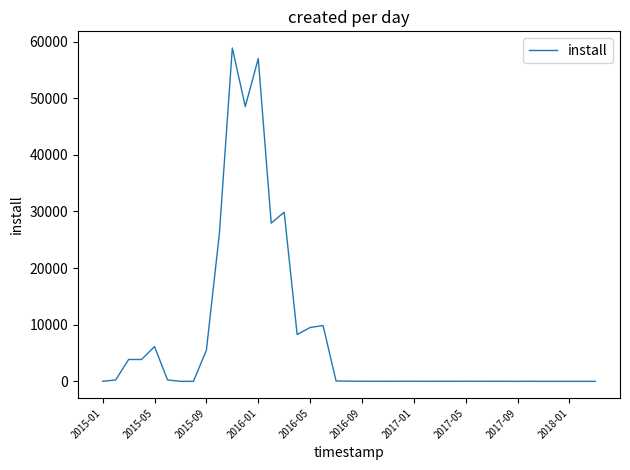

What is the difference between the maximum and minimum values?

58857